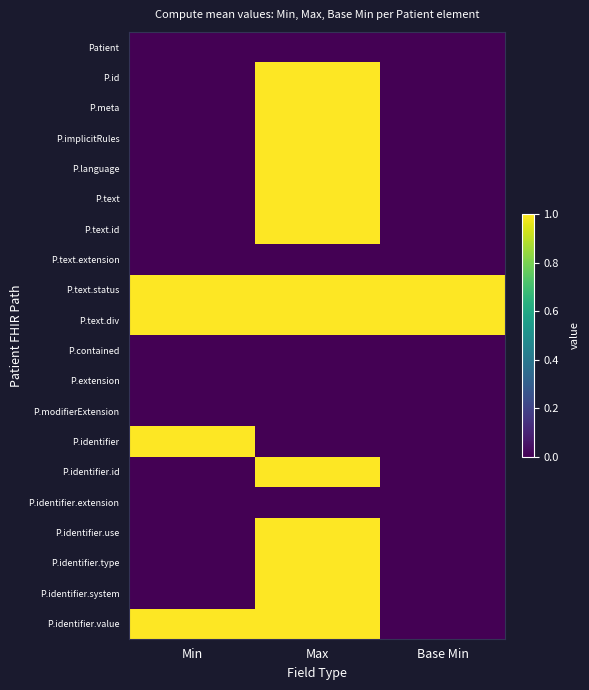

Reading right to left, transcribe all the data shown in this chart.

Patient: Base Min=0	Max=0	Min=0
P.id: Base Min=0	Max=1	Min=0
P.meta: Base Min=0	Max=1	Min=0
P.implicitRules: Base Min=0	Max=1	Min=0
P.language: Base Min=0	Max=1	Min=0
P.text: Base Min=0	Max=1	Min=0
P.text.id: Base Min=0	Max=1	Min=0
P.text.extension: Base Min=0	Max=0	Min=0
P.text.status: Base Min=1	Max=1	Min=1
P.text.div: Base Min=1	Max=1	Min=1
P.contained: Base Min=0	Max=0	Min=0
P.extension: Base Min=0	Max=0	Min=0
P.modifierExtension: Base Min=0	Max=0	Min=0
P.identifier: Base Min=0	Max=0	Min=1
P.identifier.id: Base Min=0	Max=1	Min=0
P.identifier.extension: Base Min=0	Max=0	Min=0
P.identifier.use: Base Min=0	Max=1	Min=0
P.identifier.type: Base Min=0	Max=1	Min=0
P.identifier.system: Base Min=0	Max=1	Min=0
P.identifier.value: Base Min=0	Max=1	Min=1